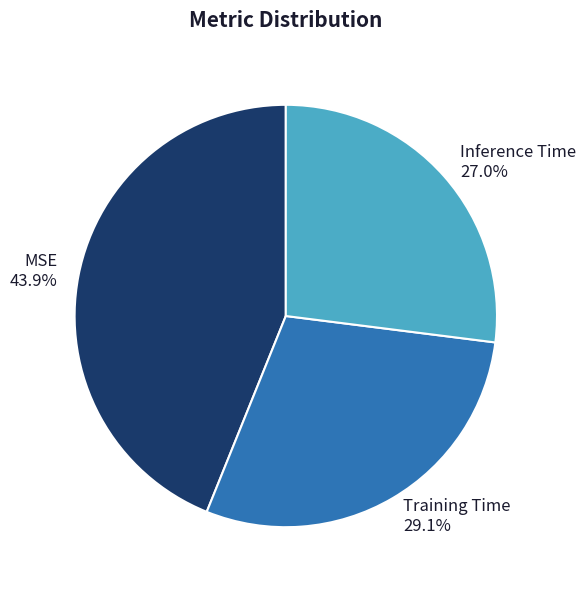

The Inference Time slice represents 20% of the pie. True or false?

False